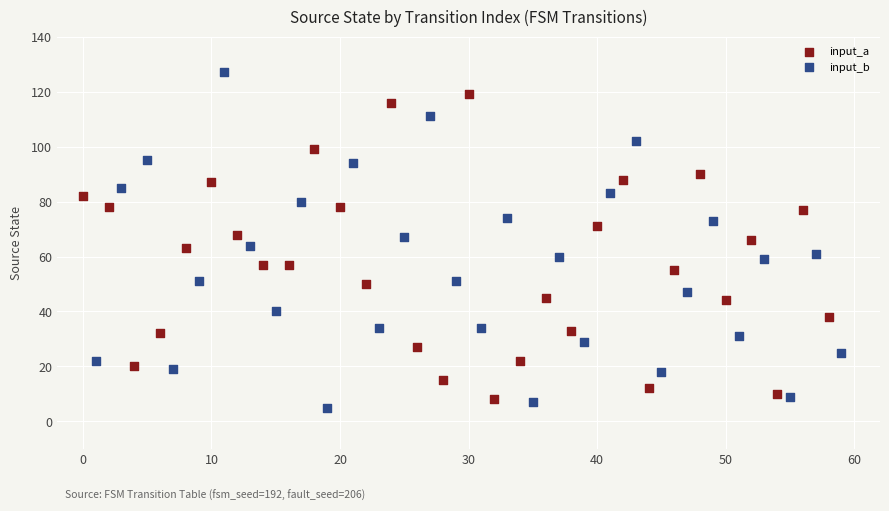

Which series reaches the minimum Y coordinate?

input_b